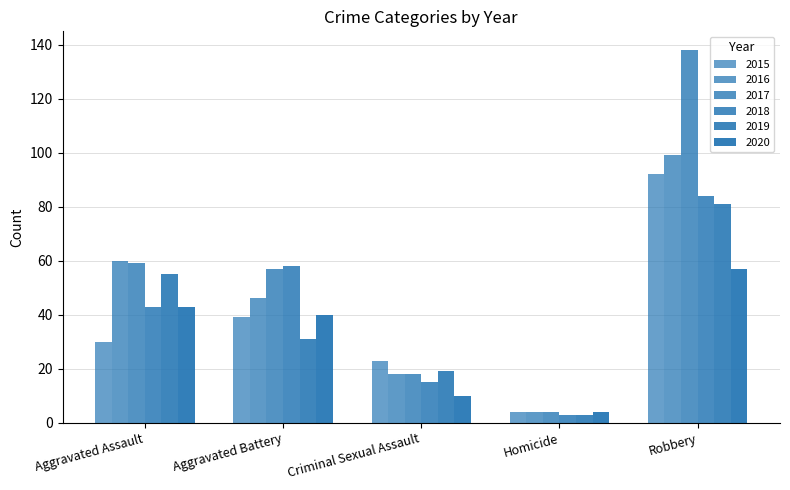

At Criminal Sexual Assault, list the series in order from smallest to largest.

2020, 2018, 2016, 2017, 2019, 2015